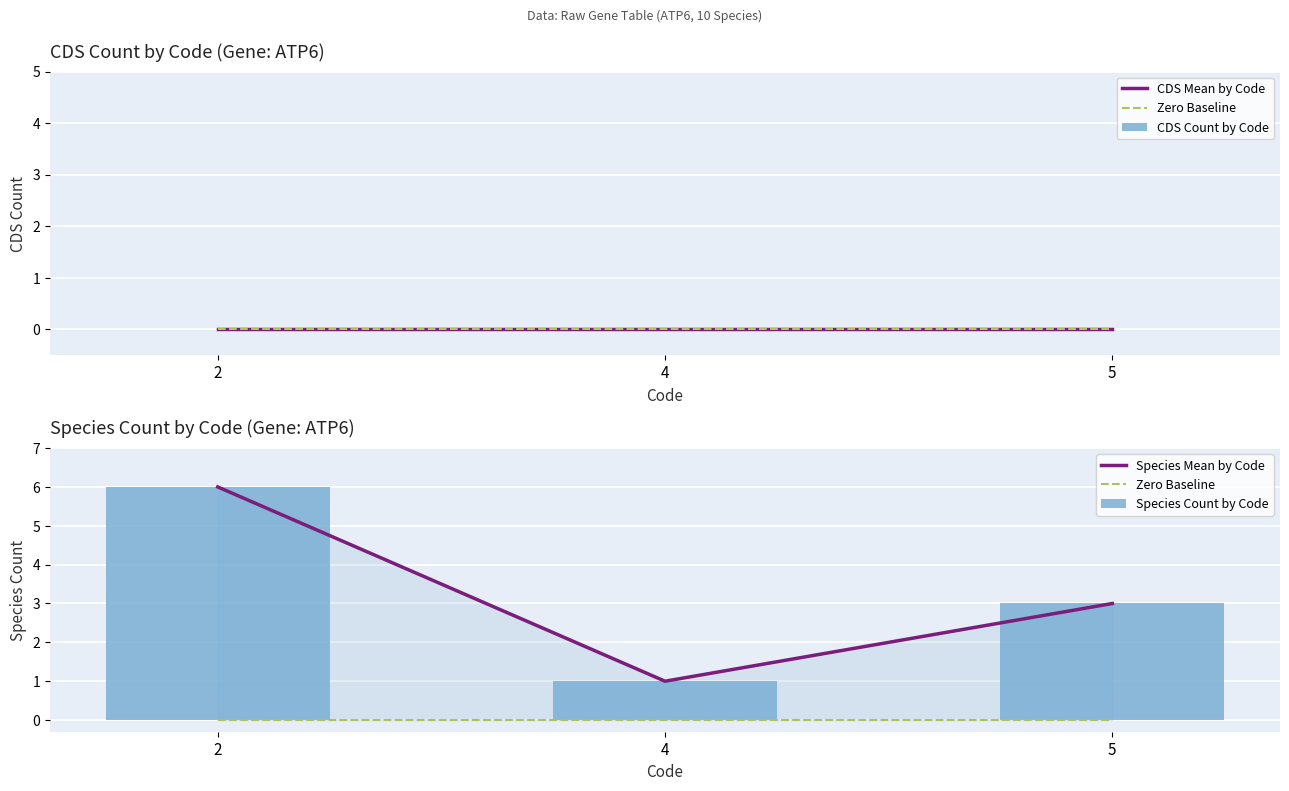

Which series has the largest range (max minus min)?

Species Mean by Code